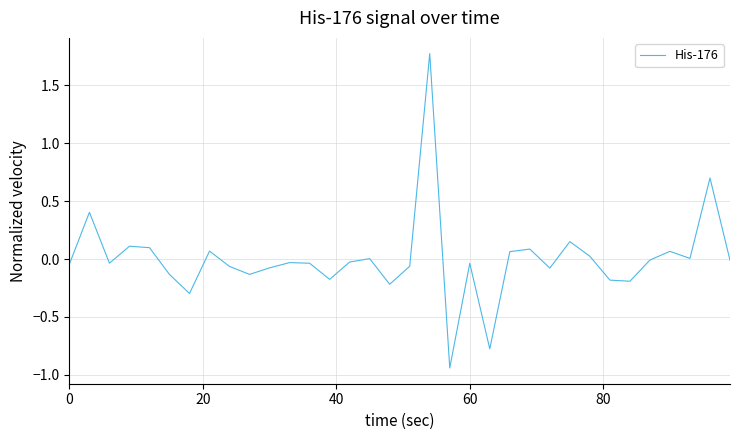

What is the greatest value displayed?

1.8